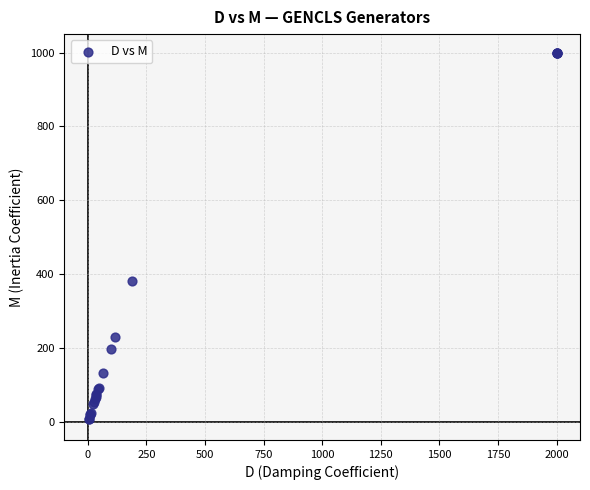

What Y value in the scatter plot is closest to 503?

380.0